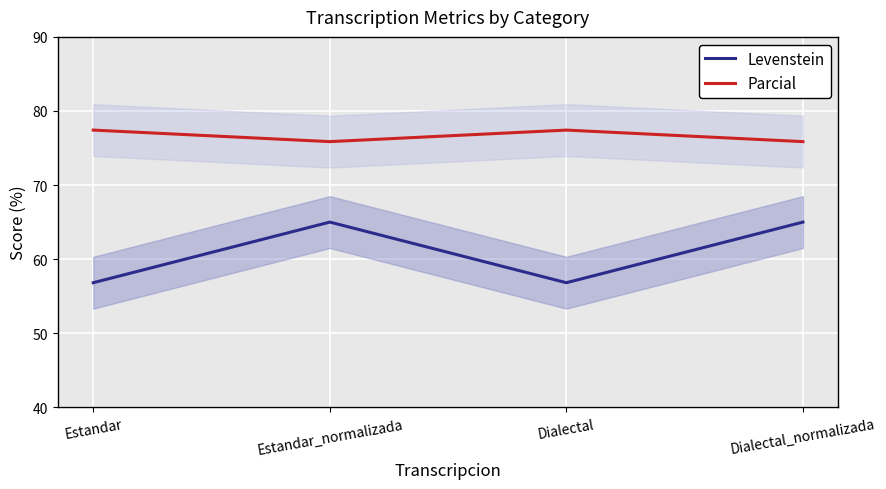

What is the difference between the highest and lowest values at Estandar?

20.6